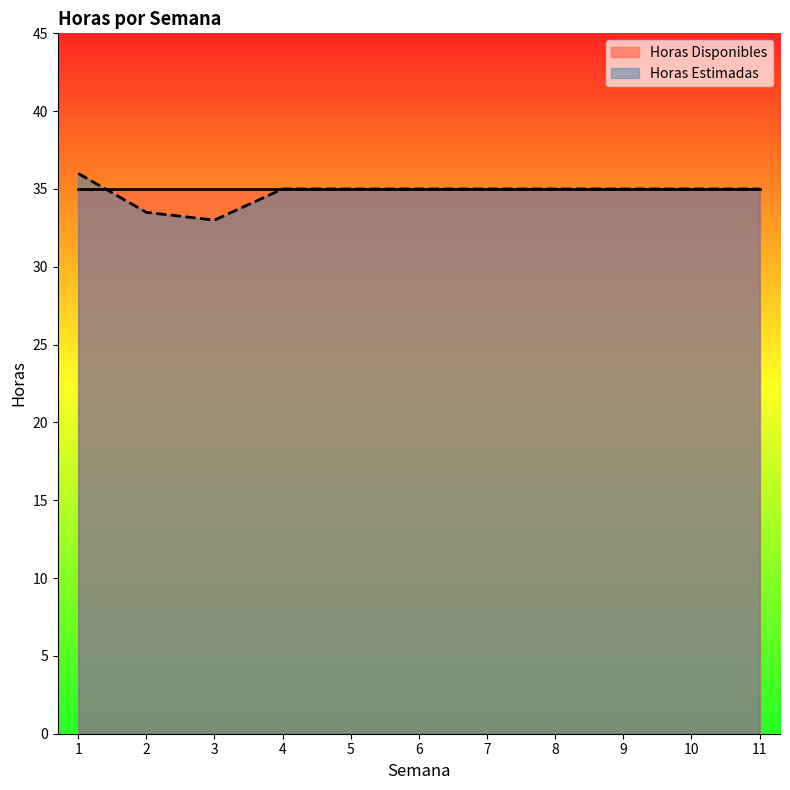

Is it true that the value at 4 is 35.0?

True